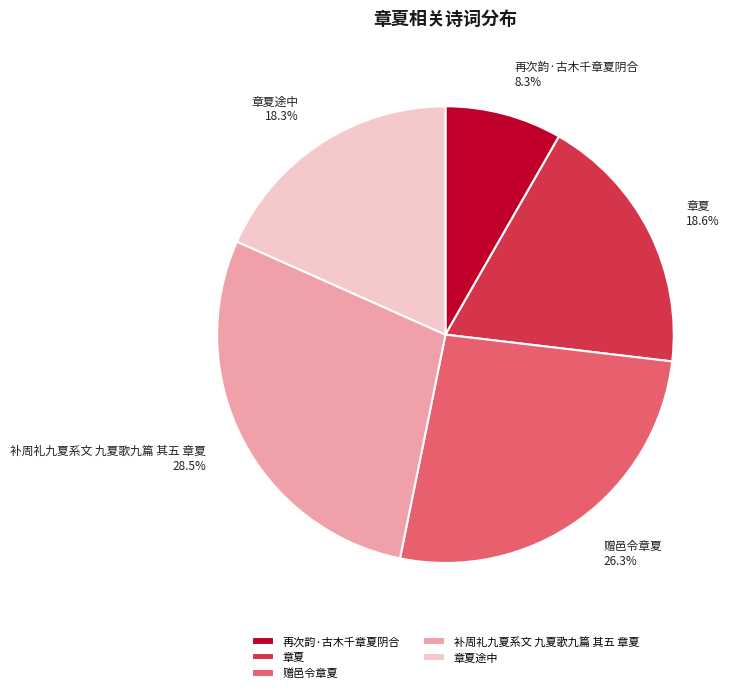

Which slice is the smallest?

再次韵·古木千章夏阴合